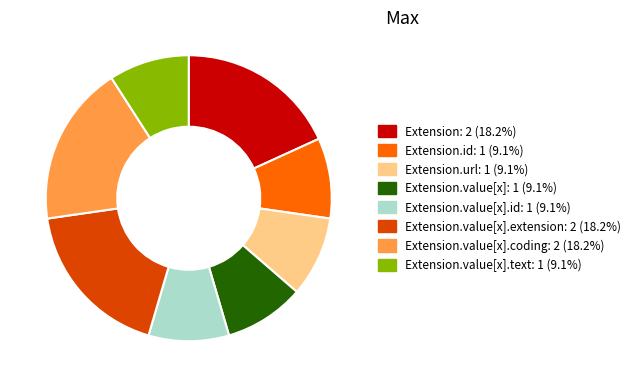

Is there a majority slice in this chart?

No